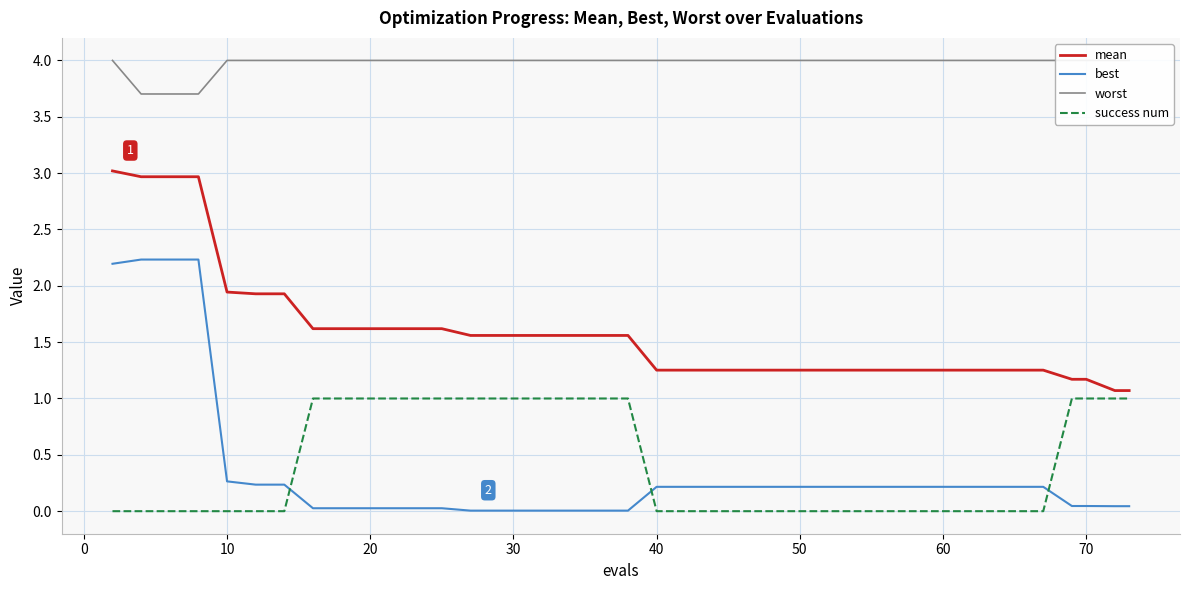

What is the highest value of the best series?

2.2